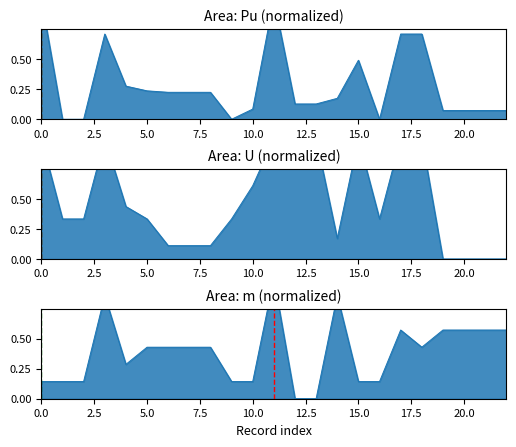

In Pu, how many points are higher than both neighbors (excluding endpoints)?

3